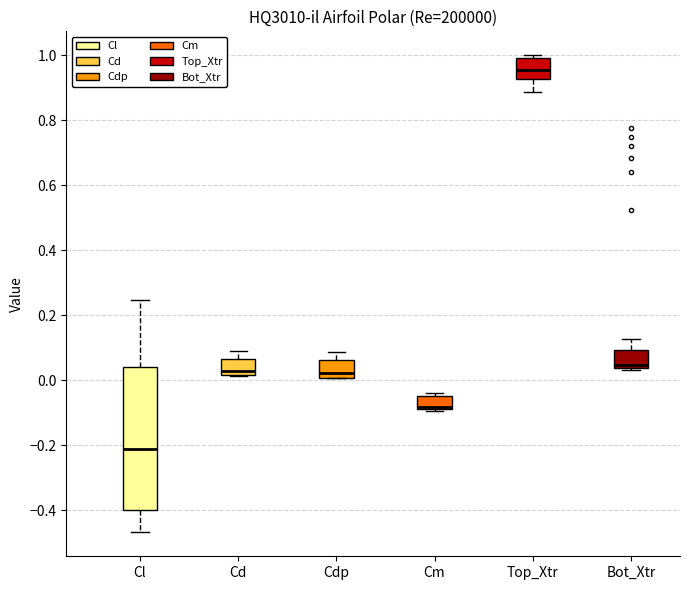

Which box is the tallest, from its lower edge to its upper edge?

Cl